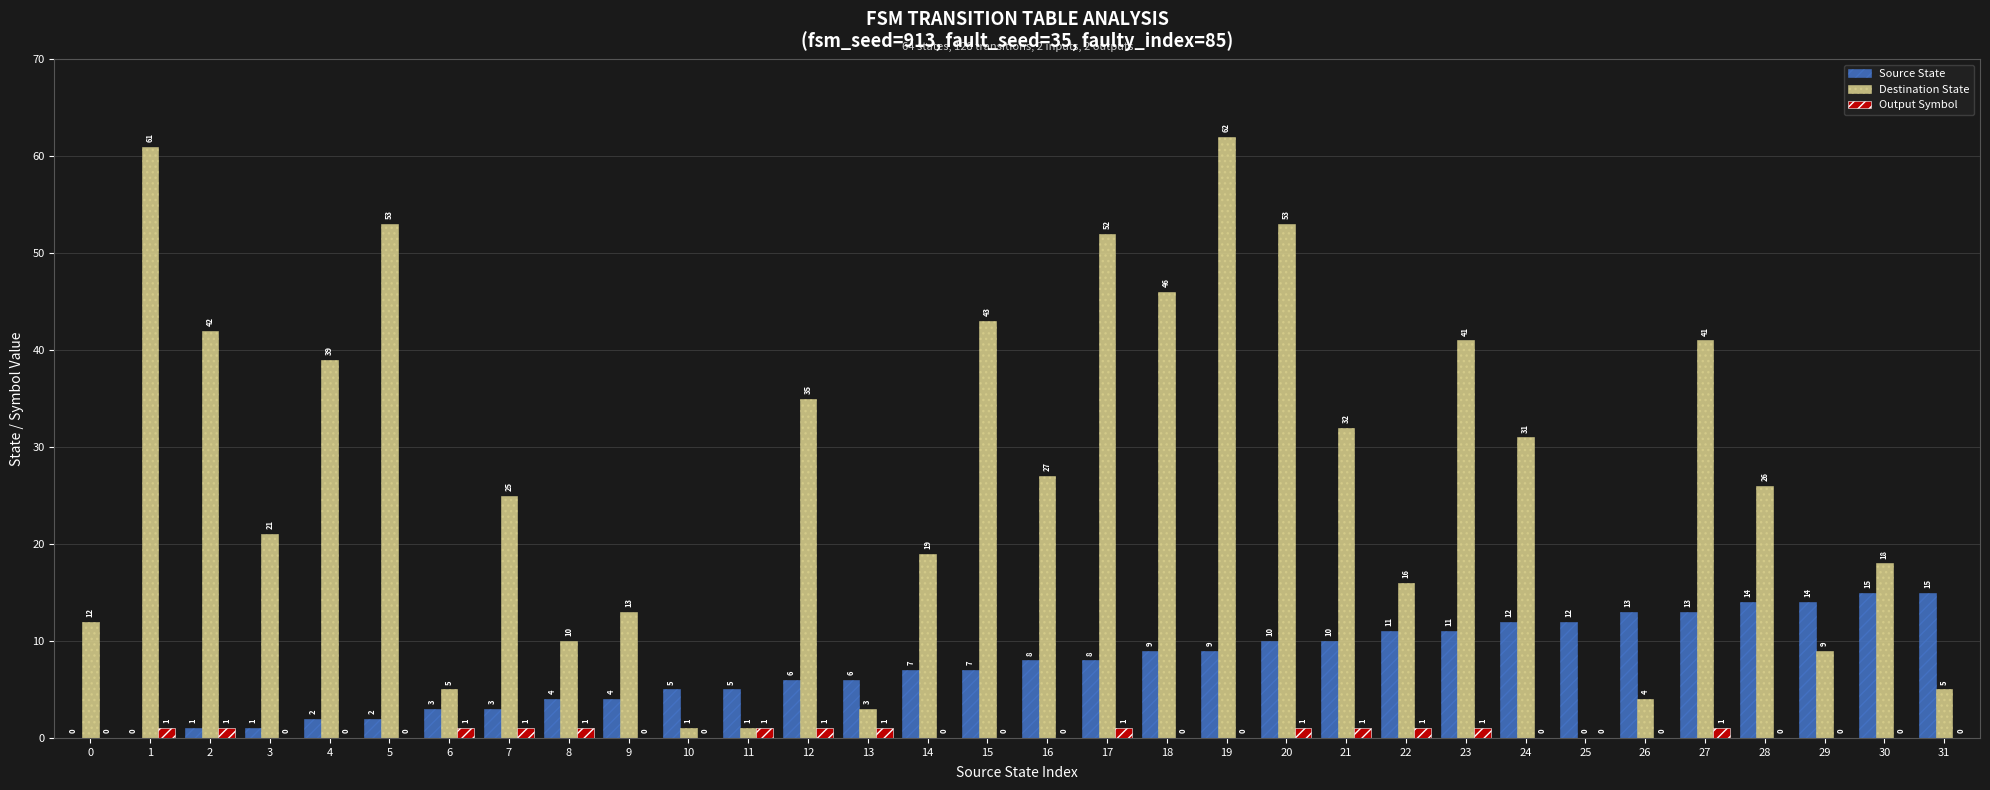

How many data points does each series have?

32